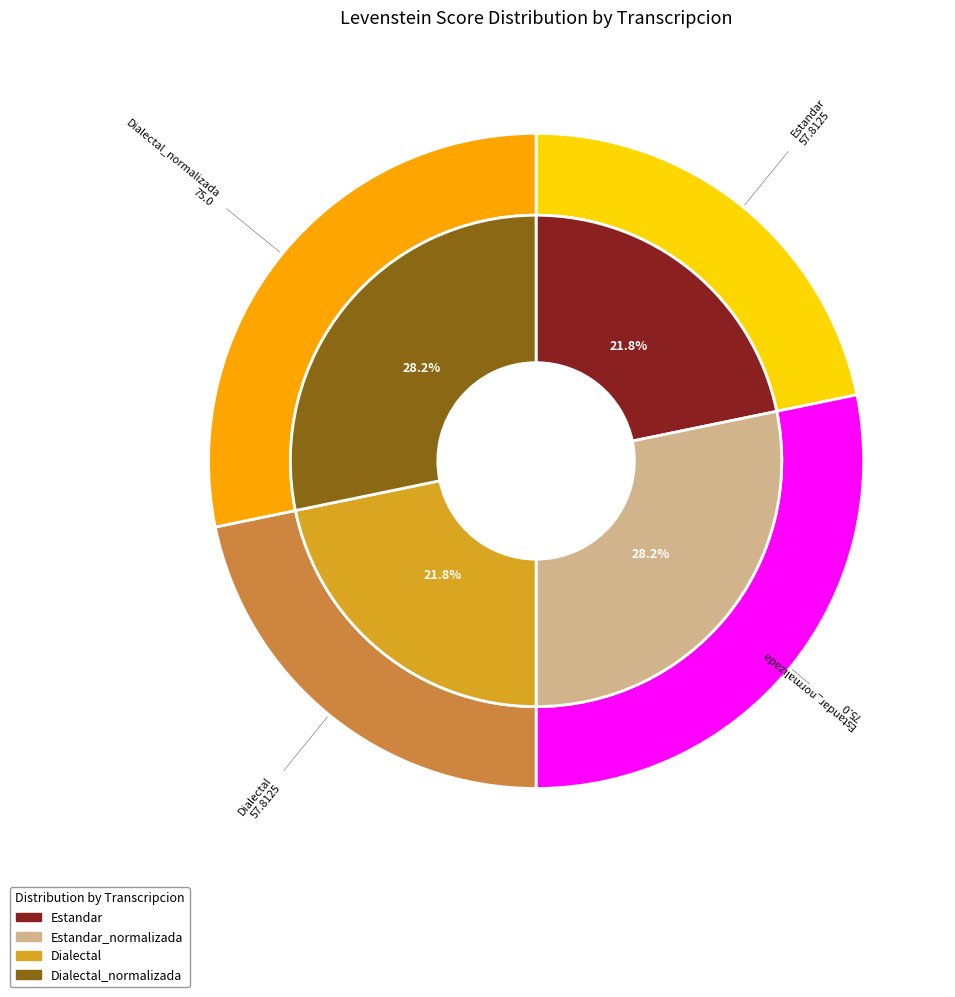

True or false: Estandar_normalizada accounts for 33% of the total.

False